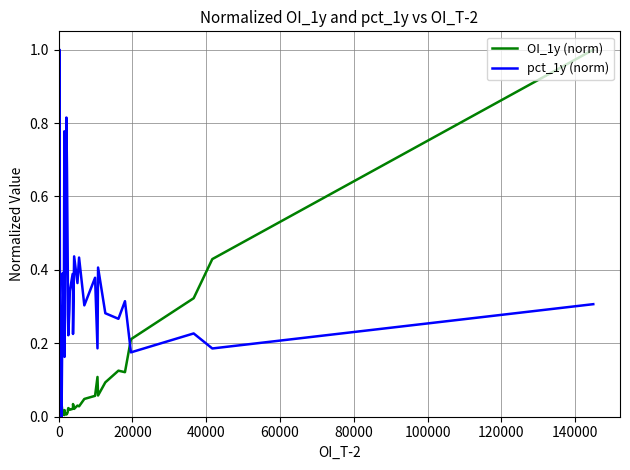

What is the difference between the maximum and minimum values in the OI_1y (norm) series?

1.0